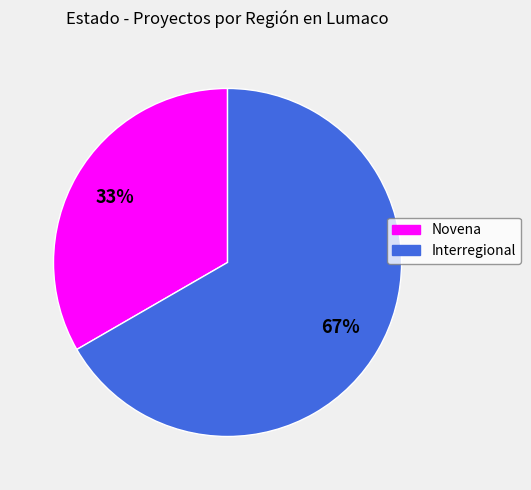

Which category has the biggest portion of the pie?

Interregional